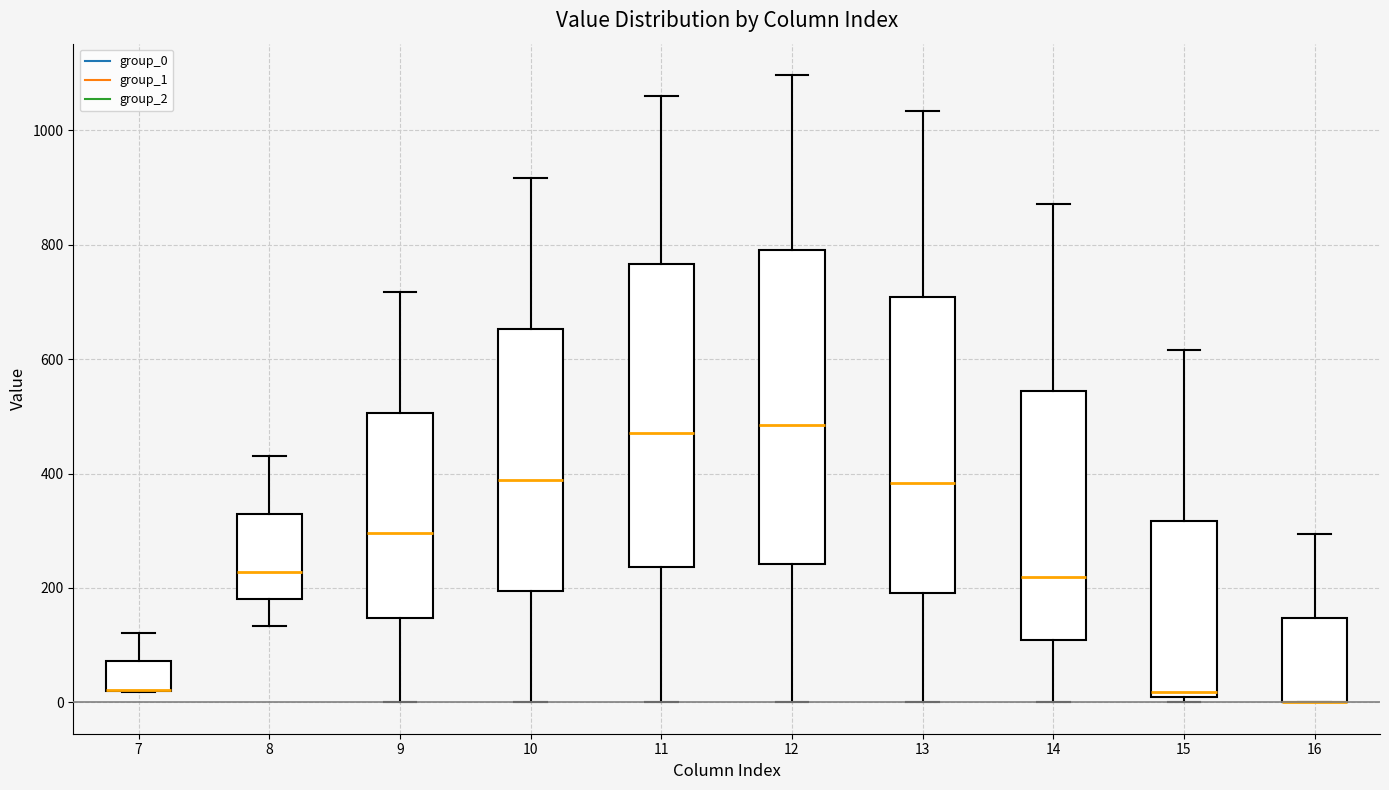

Reading left to right, read every box against the y-axis: the position of its median line, the range the box covers, and the ends of its whiskers. The values are not printed on the chart, so give them approximately, as read against the axis.

7: median 20 (drawn on the box's lower edge), box 20 to 80, whiskers 20 to 120
8: median 220, box 180 to 320, whiskers 140 to 440
9: median 300, box 140 to 500, whiskers 0 to 720
10: median 380, box 200 to 660, whiskers 0 to 920
11: median 480, box 240 to 760, whiskers 0 to 1060
12: median 480, box 240 to 800, whiskers 0 to 1100
13: median 380, box 200 to 700, whiskers 0 to 1040
14: median 220, box 100 to 540, whiskers 0 to 880
15: median 20, box 0 to 320, whiskers 0 (just below the box's lower edge) to 620
16: median 0 (drawn on the box's lower edge), box 0 to 140, whiskers 0 to 300